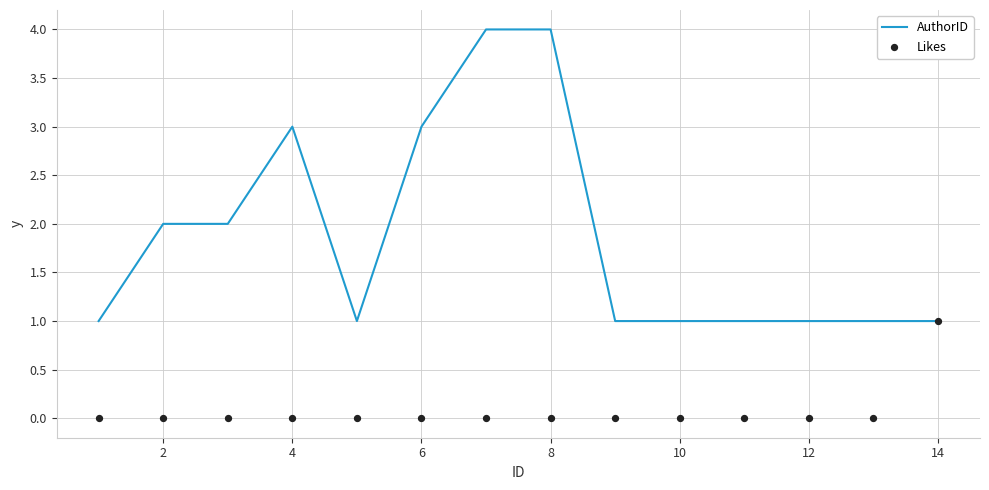

Which series has the largest Y range (max minus min)?

AuthorID